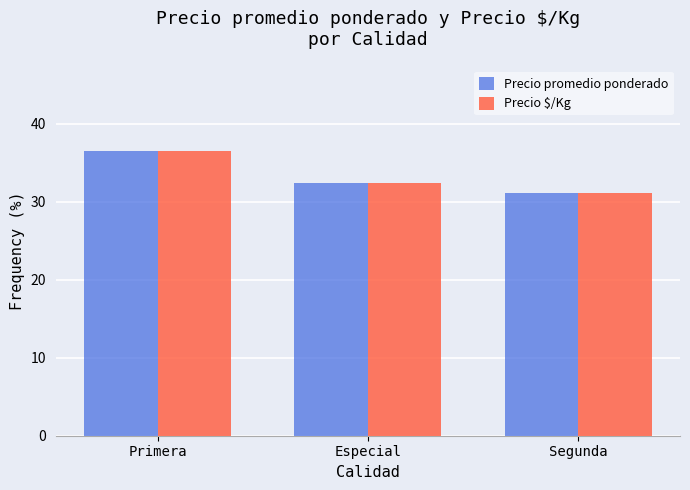

The Precio $/Kg series shows 32.4 at Especial. True or false?

True